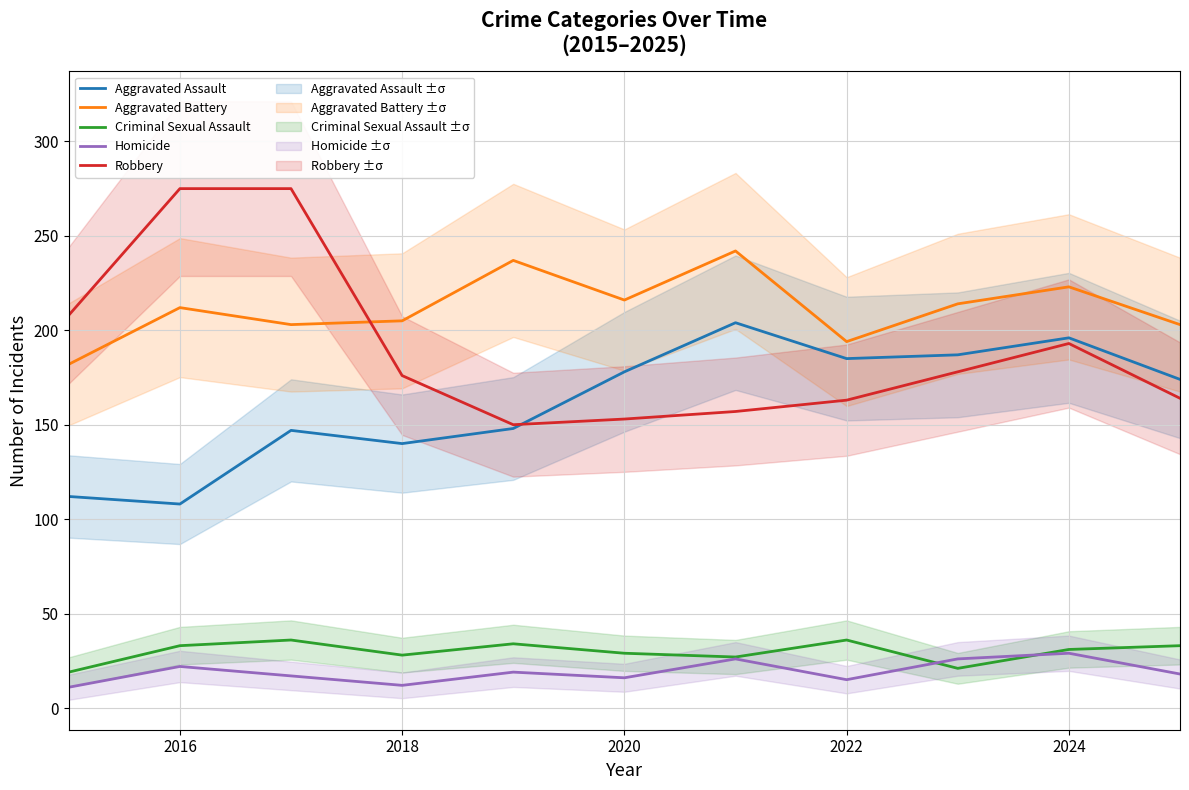

True or false: Aggravated Assault has a value of 140 at 2018.

True